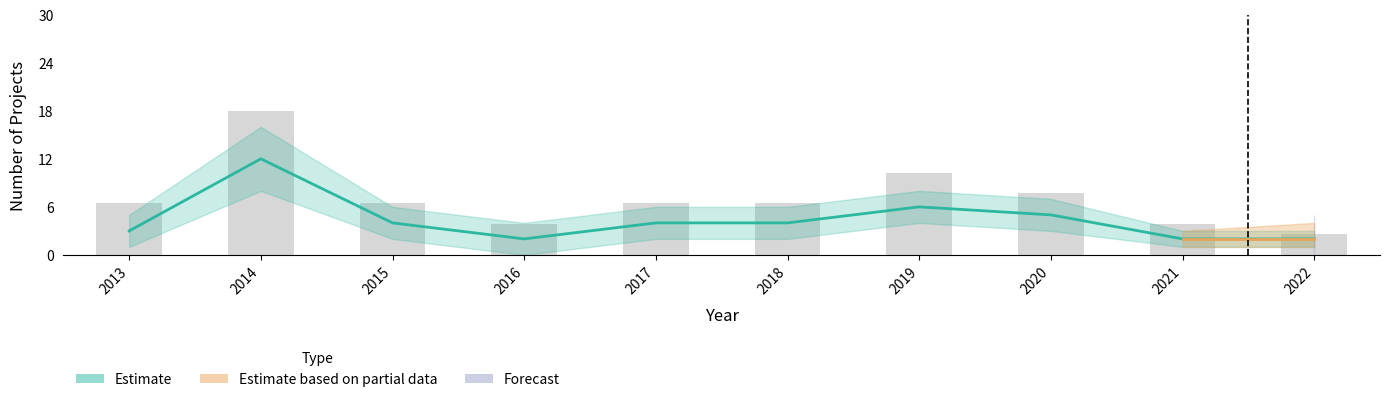

How many distinct data groups are displayed?

3